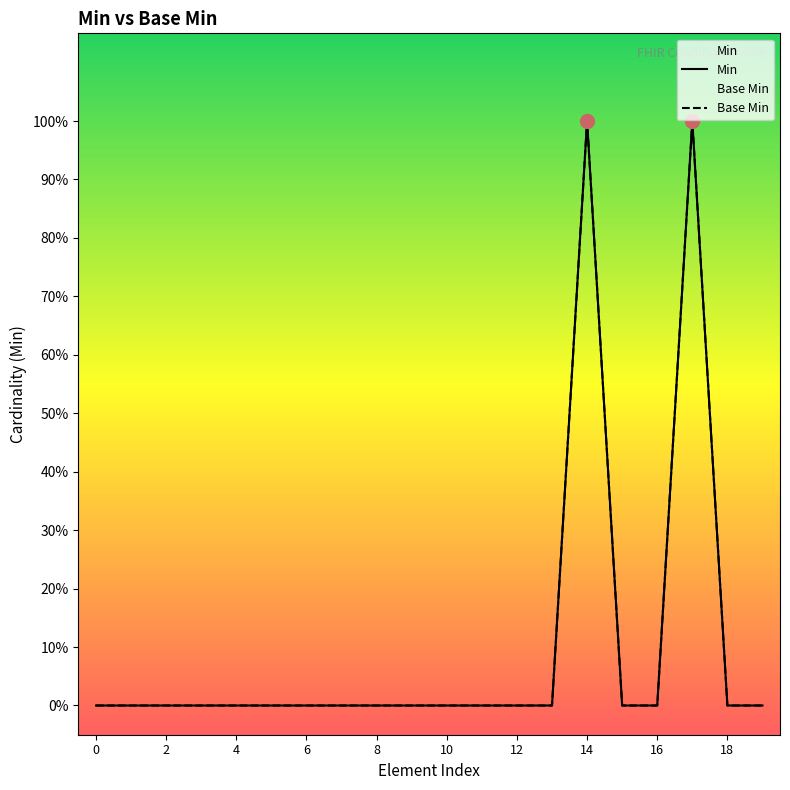

What is the difference between the second highest and minimum values in the Min series?

1